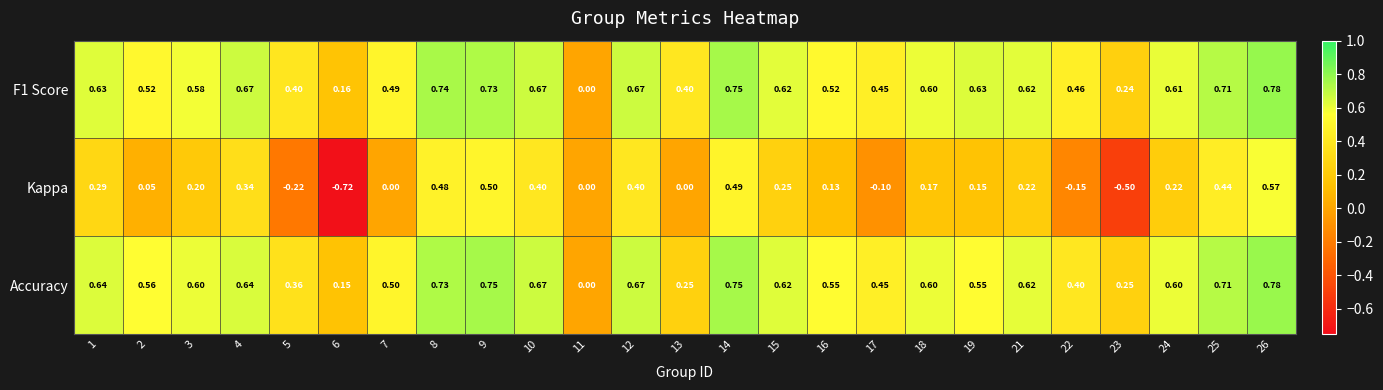

Which series has the largest range (max minus min)?

Kappa